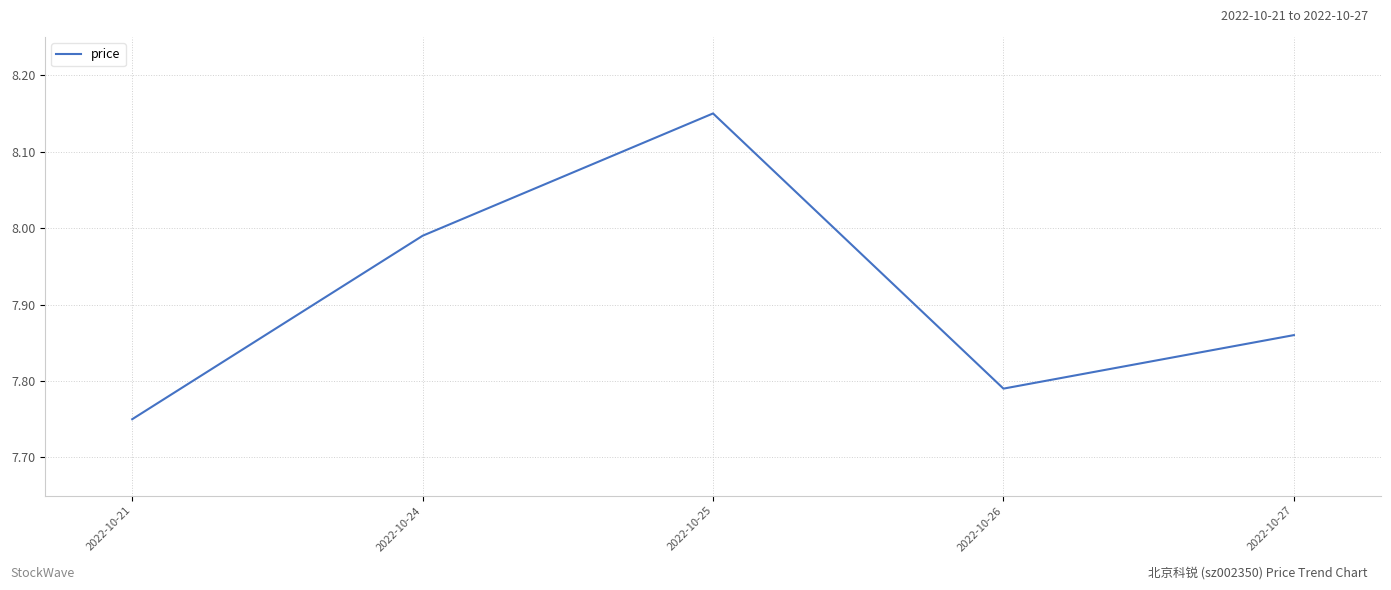

At which label is the value closest to 7?

2022-10-21